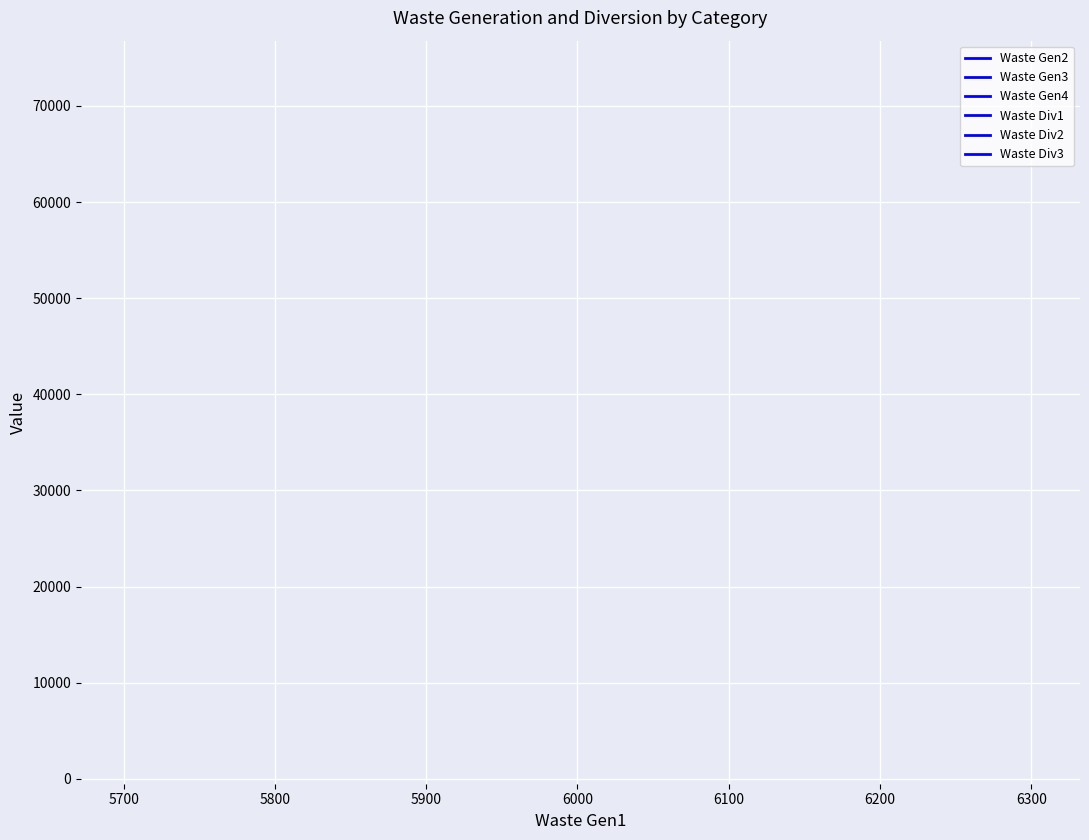

True or false: Waste Div1 has more than 0 points higher than both neighbors.

False